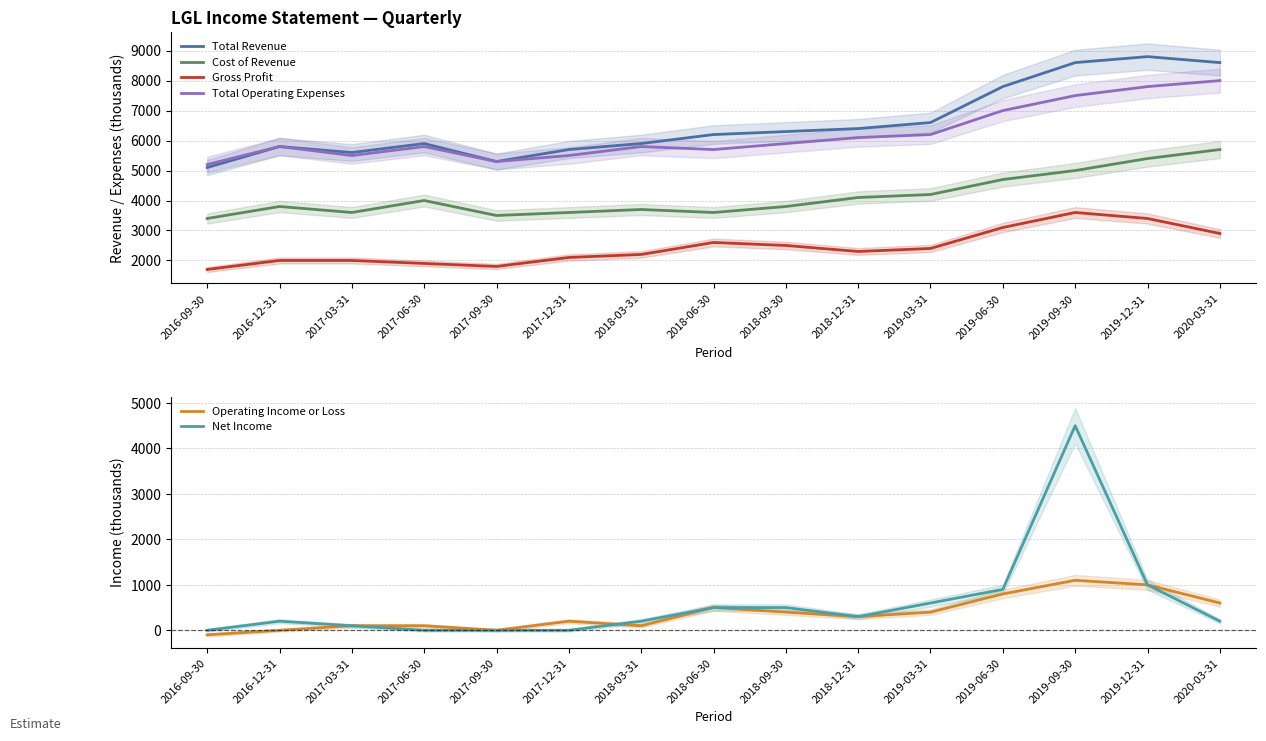

What is the difference between the Operating Income or Loss values at 2016-09-30 and 2018-03-31?

200